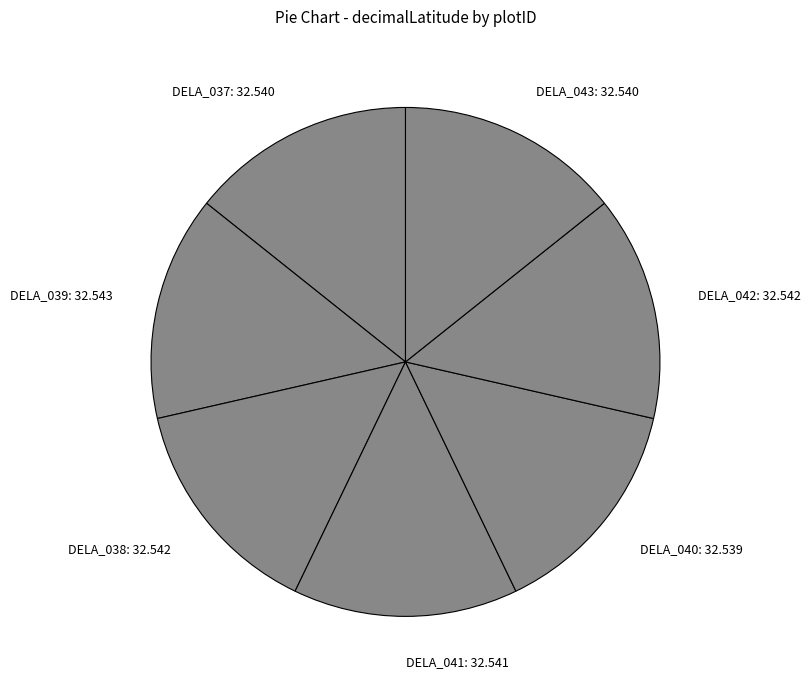

How many slices are in this pie chart?

7